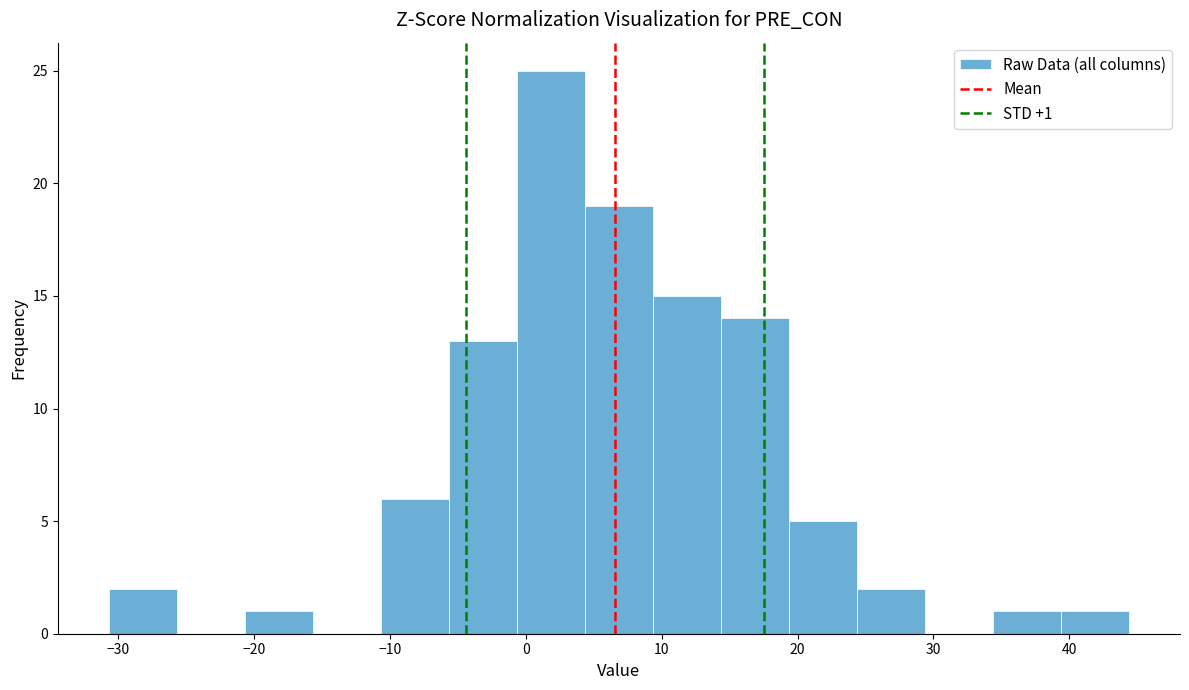

Over which range of the x-axis is the bar tallest?

-1 to 4